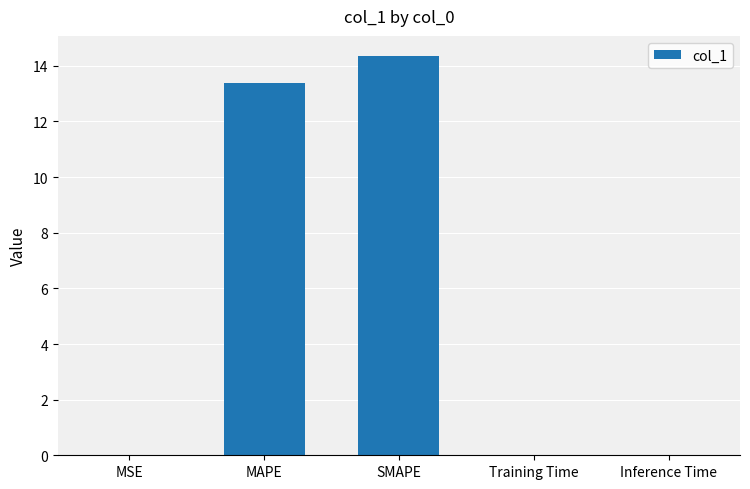

Between MAPE and SMAPE, which is larger?

SMAPE